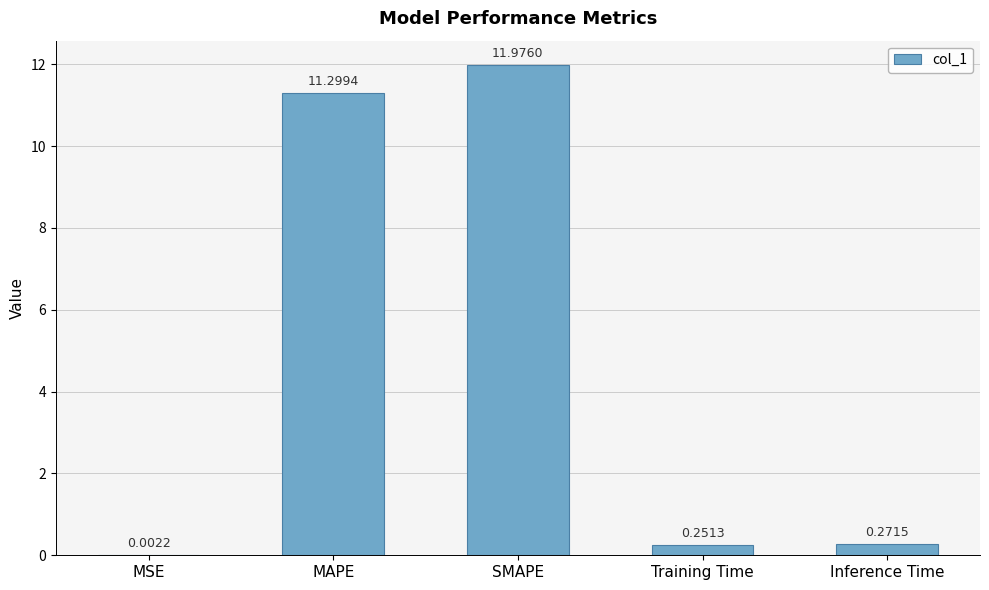

Is it true that the value at MAPE is 11.3?

True